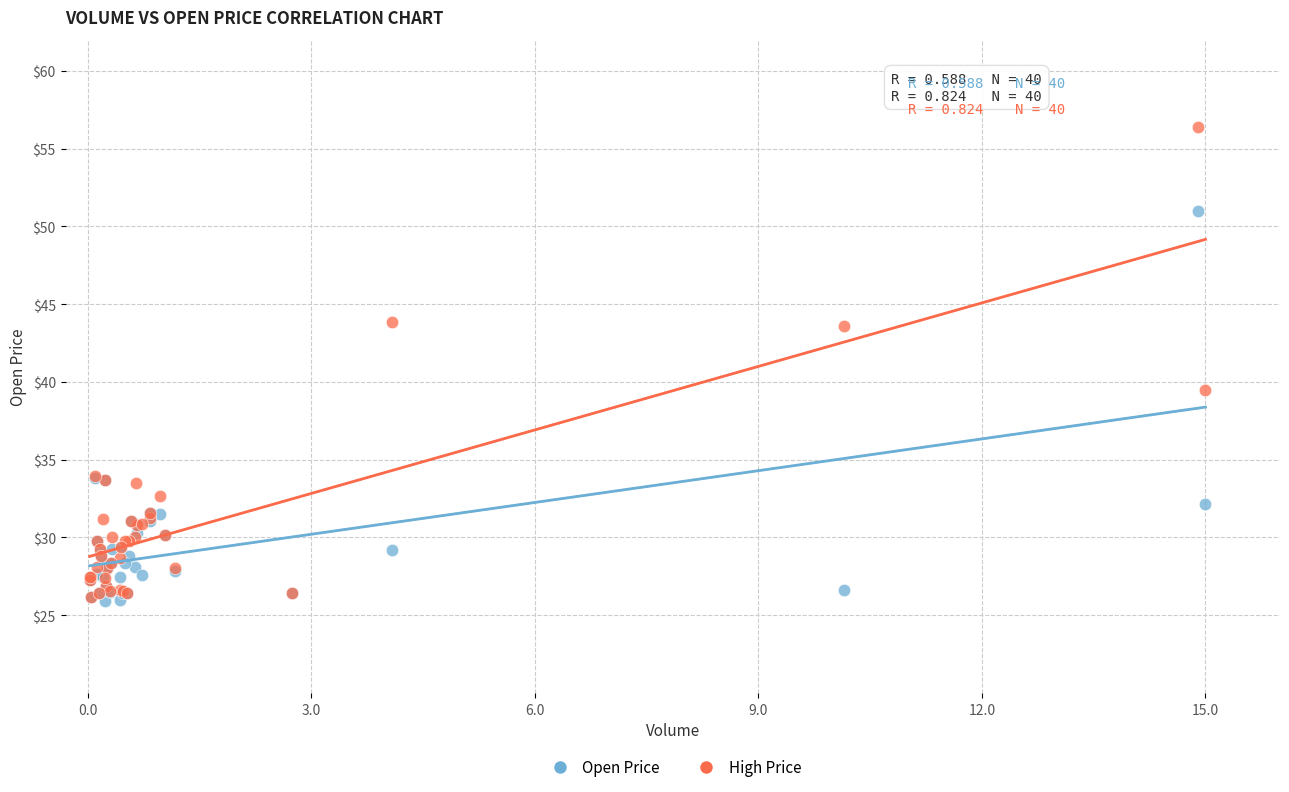

In the High Price series, what Y value is closest to 41?

39.5